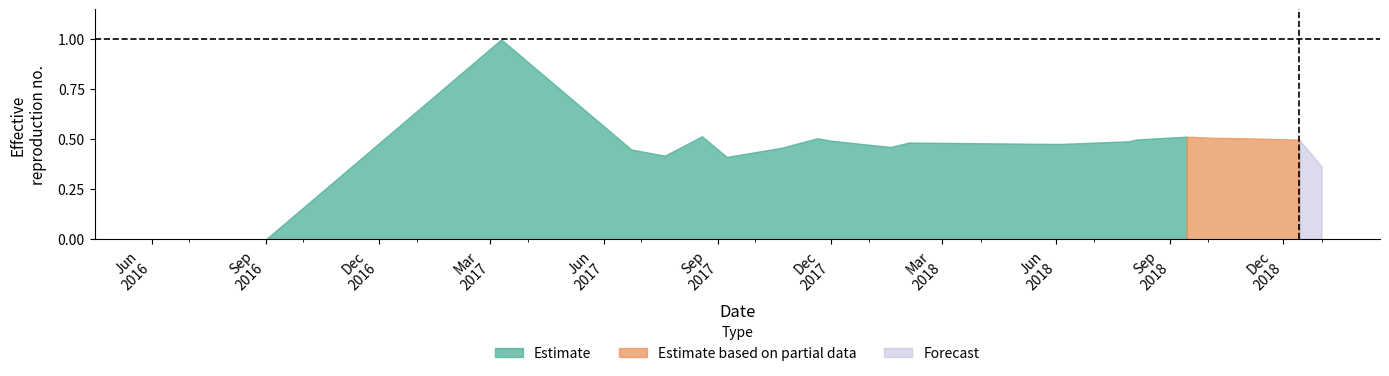

How many positive values are there?

18